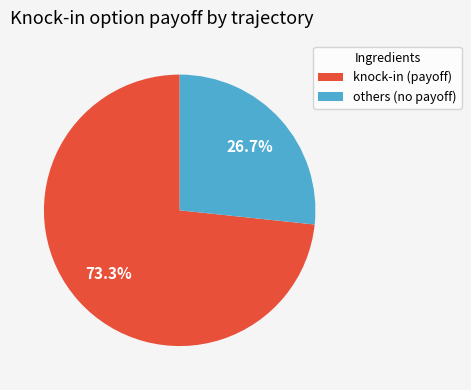

To the nearest percent, what is the average slice percentage?

50%